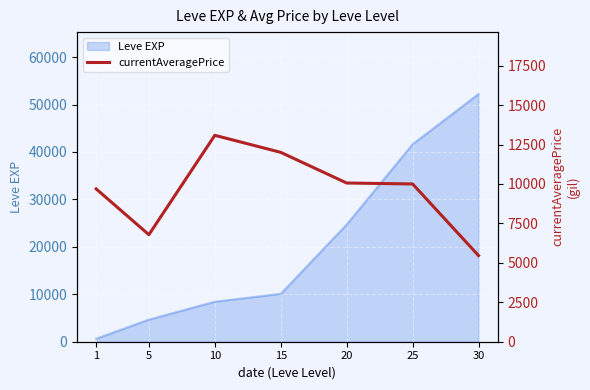

Does the chart display data point markers on the line(s)?

No